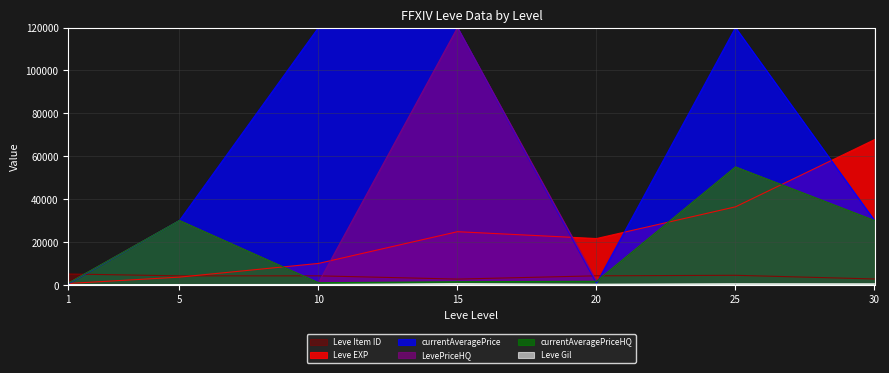

What is the sum of the Leve EXP values at 30 and 1?

68360